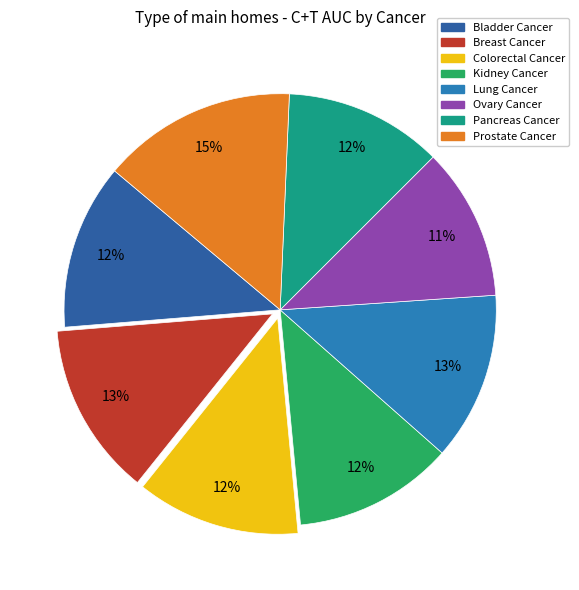

Does Bladder Cancer account for over 50% of the chart?

No